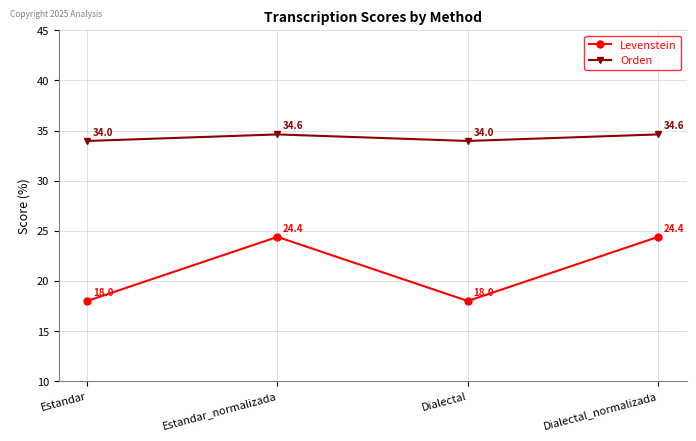

What is the total value across all series at Dialectal?

52.0